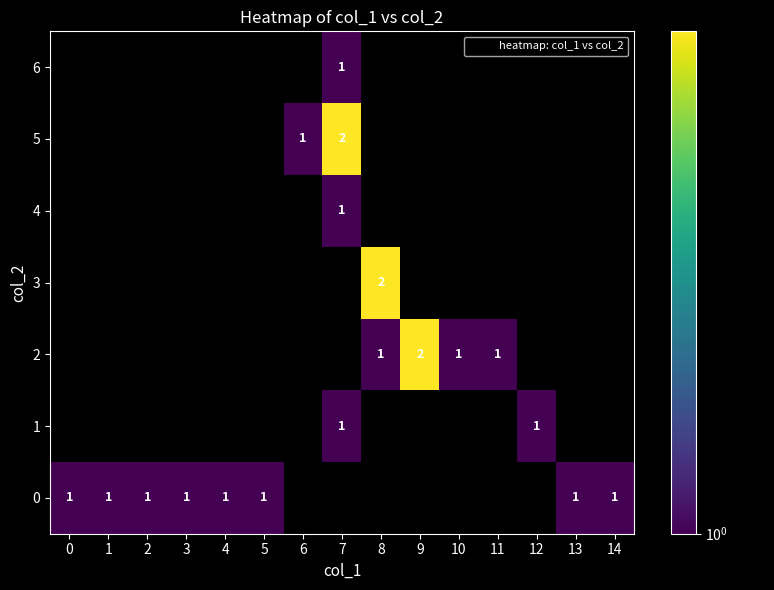

What is the smallest value displayed?

1.0